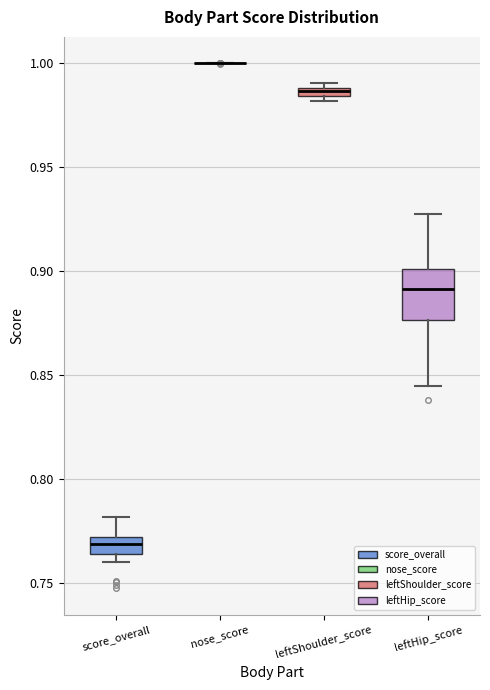

Where is the upper edge of the box for leftShoulder_score on the y-axis? The values are not printed on the chart, so give them approximately, as read against the axis.

0.990